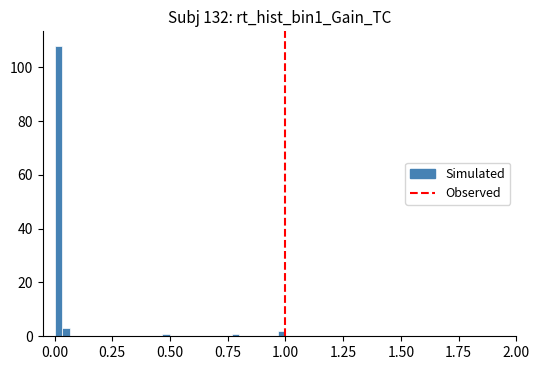

Read against the x-axis, roughly where is the centre of the tallest bar?

0.00